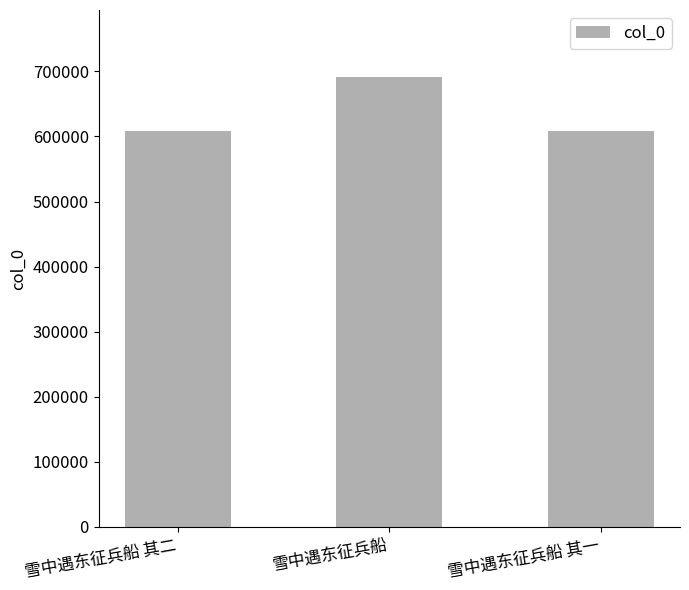

What is the sum of all values?

1906222